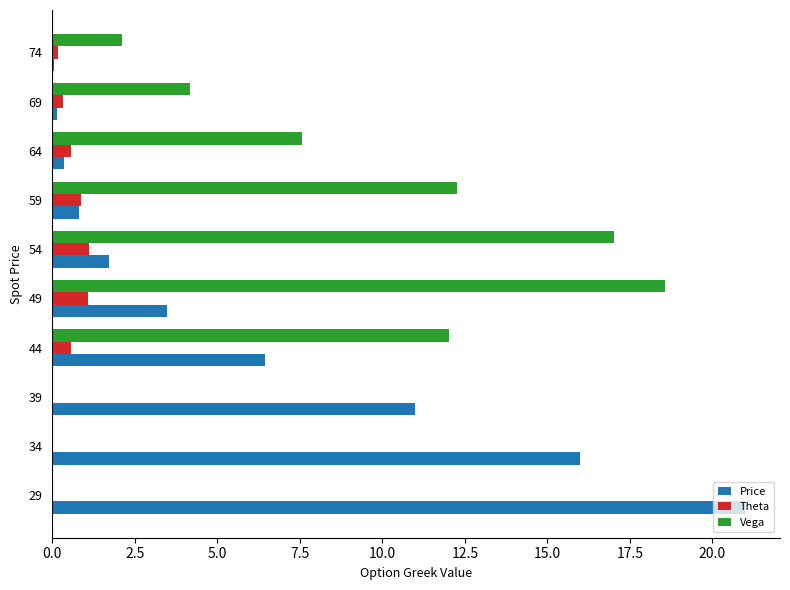

Which label corresponds to the largest value in the chart?

29